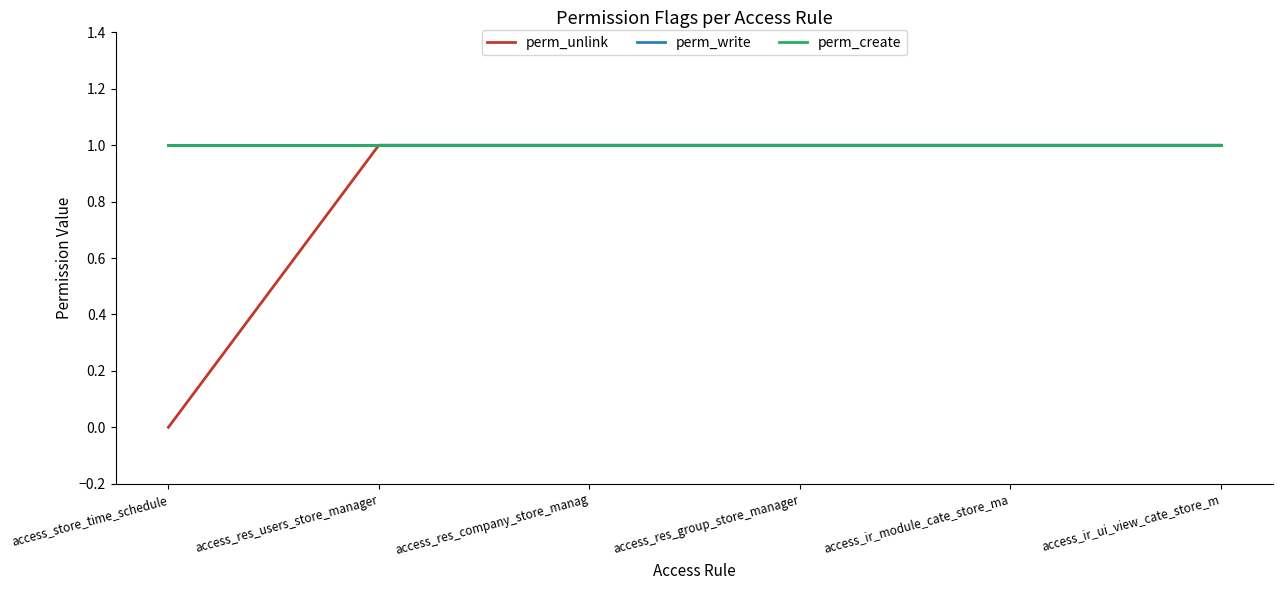

True or false: perm_write and perm_unlink cross at least once.

False